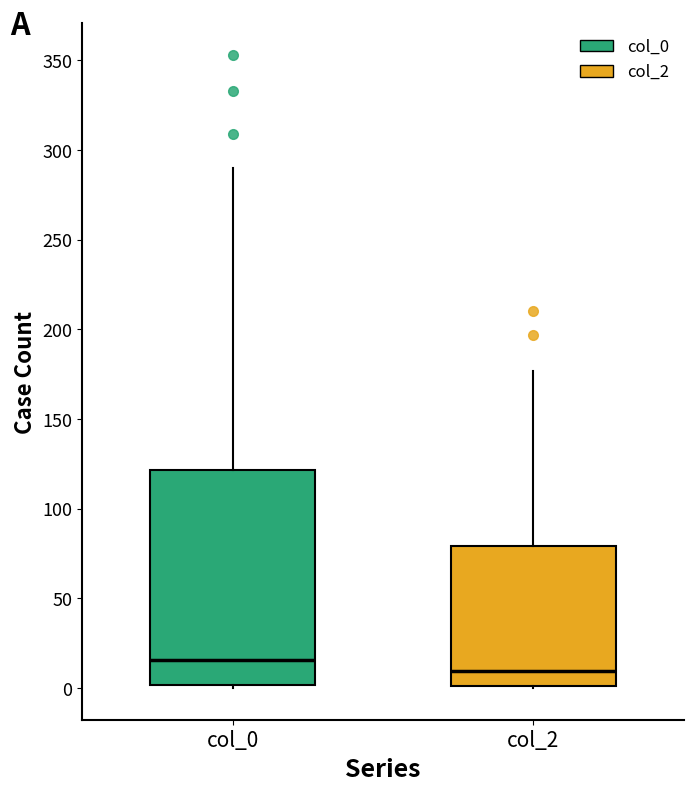

Reading left to right, transcribe this box plot: for each box, give where its median line is, the range the box spans, and where its two whiskers end, as read against the y-axis. The values are not printed on the chart, so give them approximately, as read against the axis.

col_0: median 15, box 0 to 120, whiskers 0 to 290
col_2: median 10, box 0 to 80, whiskers 0 to 175